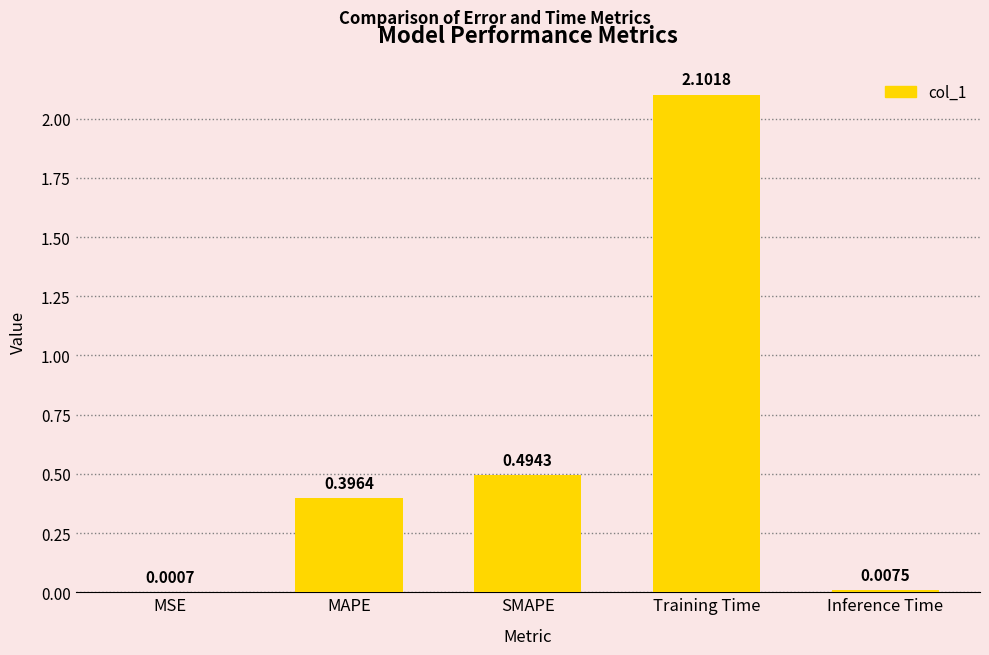

At which label is the value closest to 1?

SMAPE